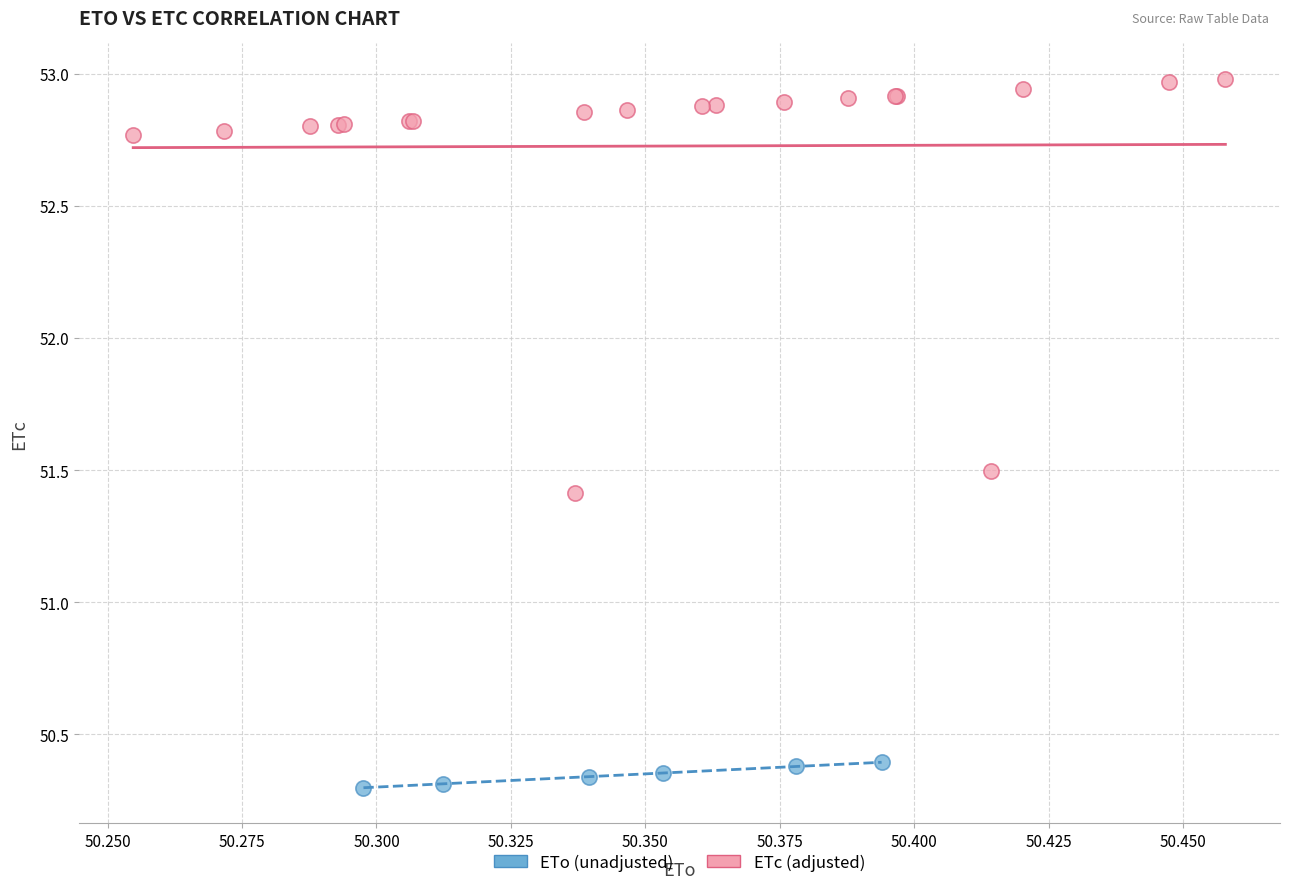

Which series reaches the minimum Y coordinate?

ETo (unadjusted)